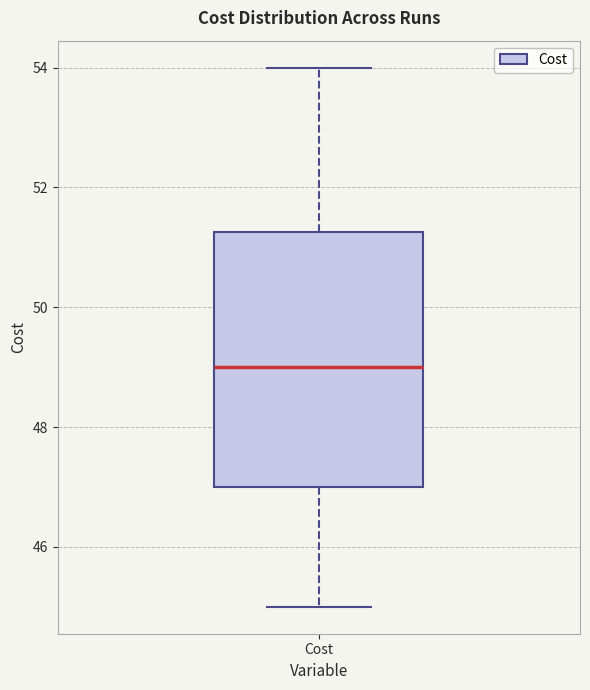

Transcribe this box plot: give where the median line is, the range the box spans, and where the two whiskers end, as read against the y-axis. The values are not printed on the chart, so give them approximately, as read against the axis.

median 49.0, box 47.0 to 51.2, whiskers 45.0 to 54.0